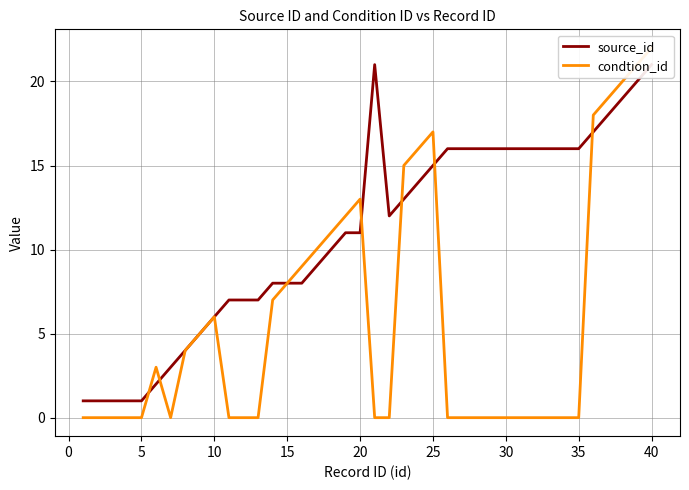

Is the value of condtion_id at 5 greater than the value of source_id at 31?

No